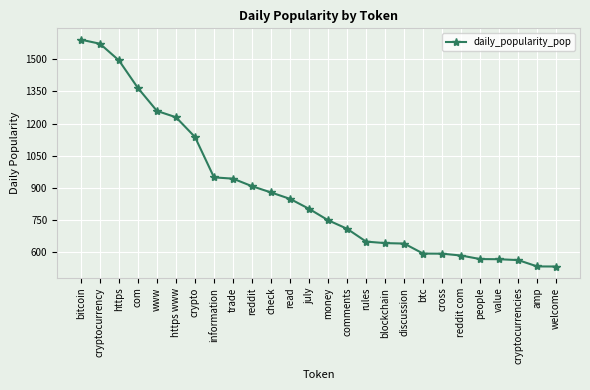

Read the value at welcome.

534.8